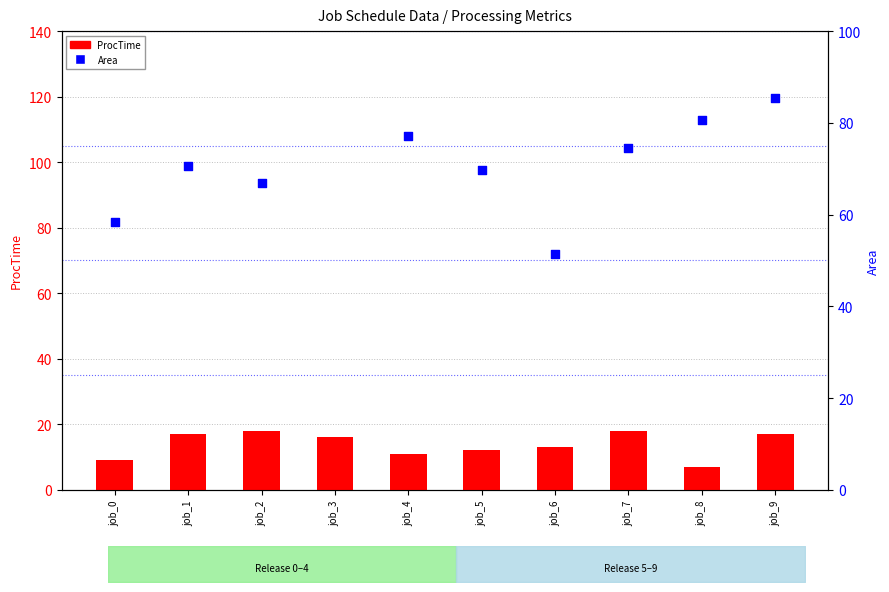

Which series contains the lowest Y value?

ProcTime